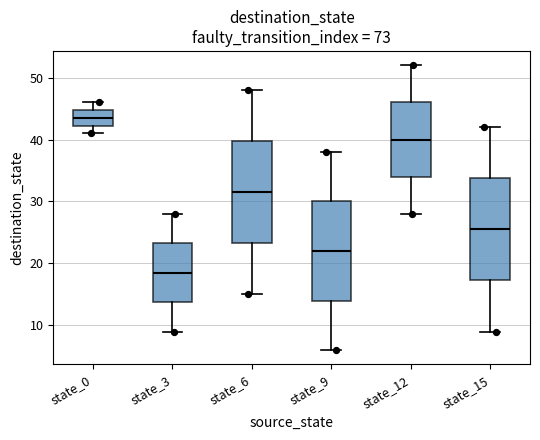

Reading left to right, transcribe this box plot: for each box, give where its median line is, the range the box spans, and where its two whiskers end, as read against the y-axis. The values are not printed on the chart, so give them approximately, as read against the axis.

state_0: median 44, box 42 to 45, whiskers 41 to 46
state_3: median 19, box 14 to 23, whiskers 9 to 28
state_6: median 32, box 23 to 40, whiskers 15 to 48
state_9: median 22, box 14 to 30, whiskers 6 to 38
state_12: median 40, box 34 to 46, whiskers 28 to 52
state_15: median 26, box 17 to 34, whiskers 9 to 42